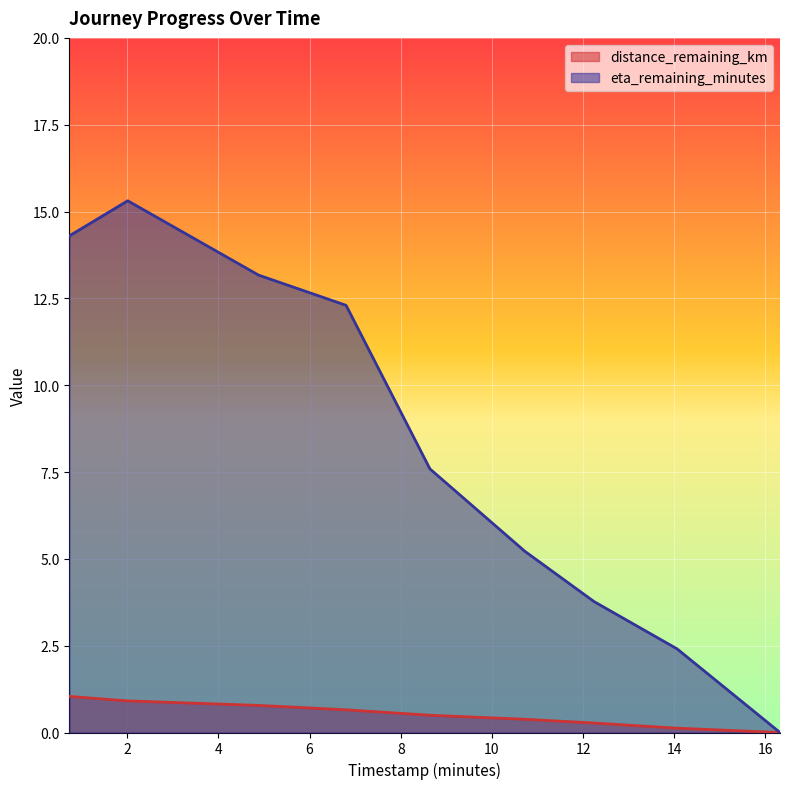

How many categories are shown in the chart?

9